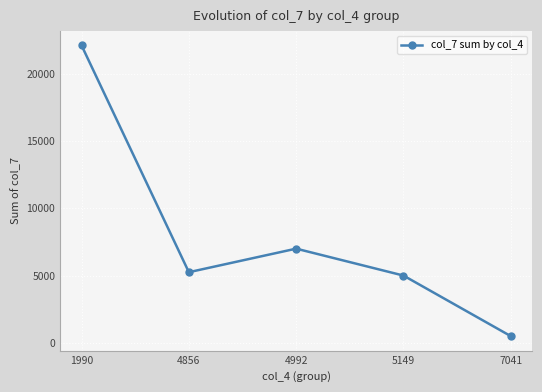

What value does the data have at 1990?

22100